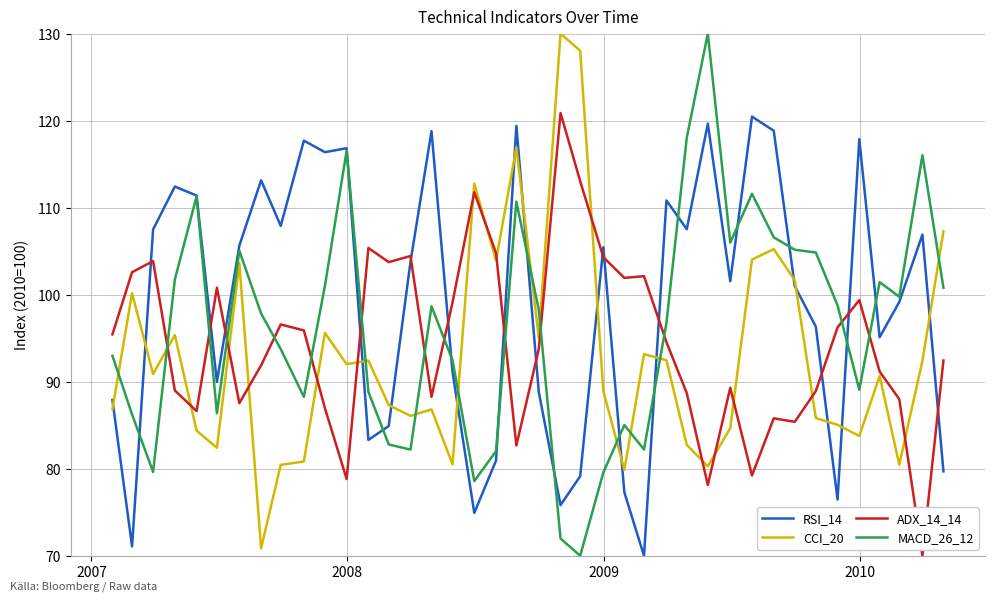

What is the average value of the ADX_14_14 series?

94.5